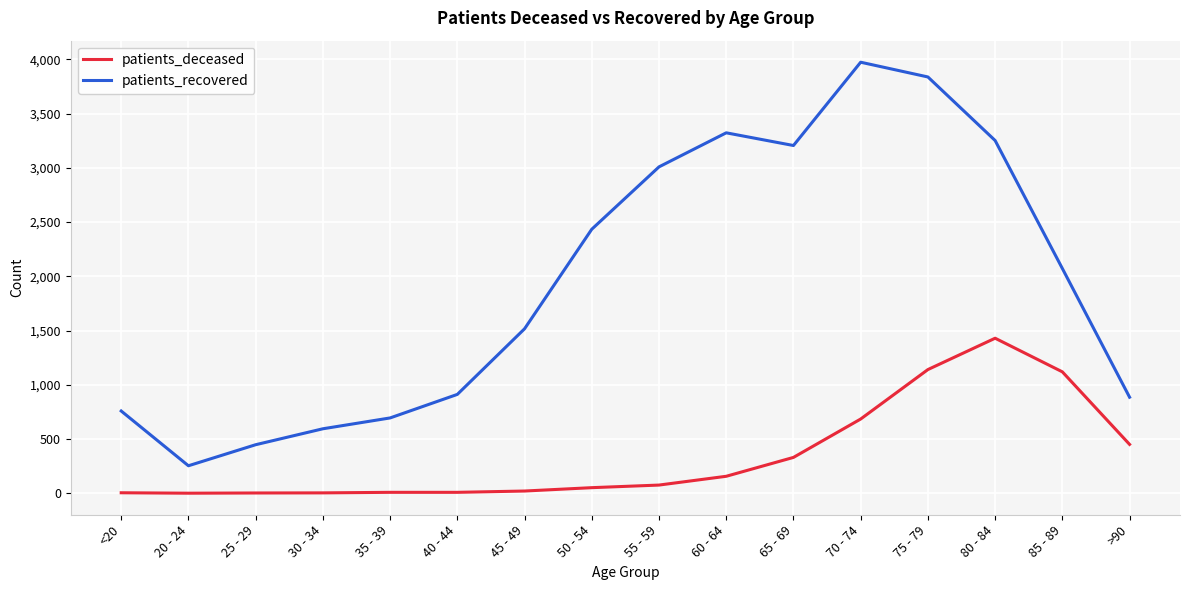

What is the highest value of the patients_recovered series?

3974